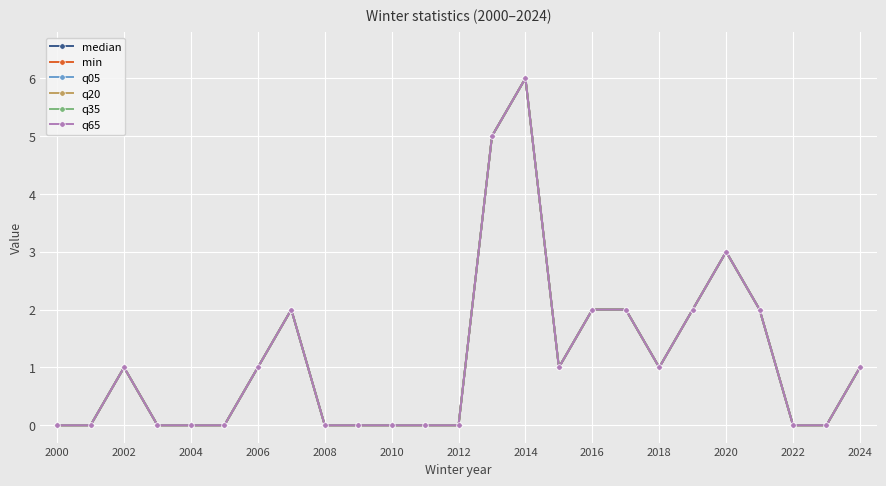

Is this an area chart (filled region under the line)?

No